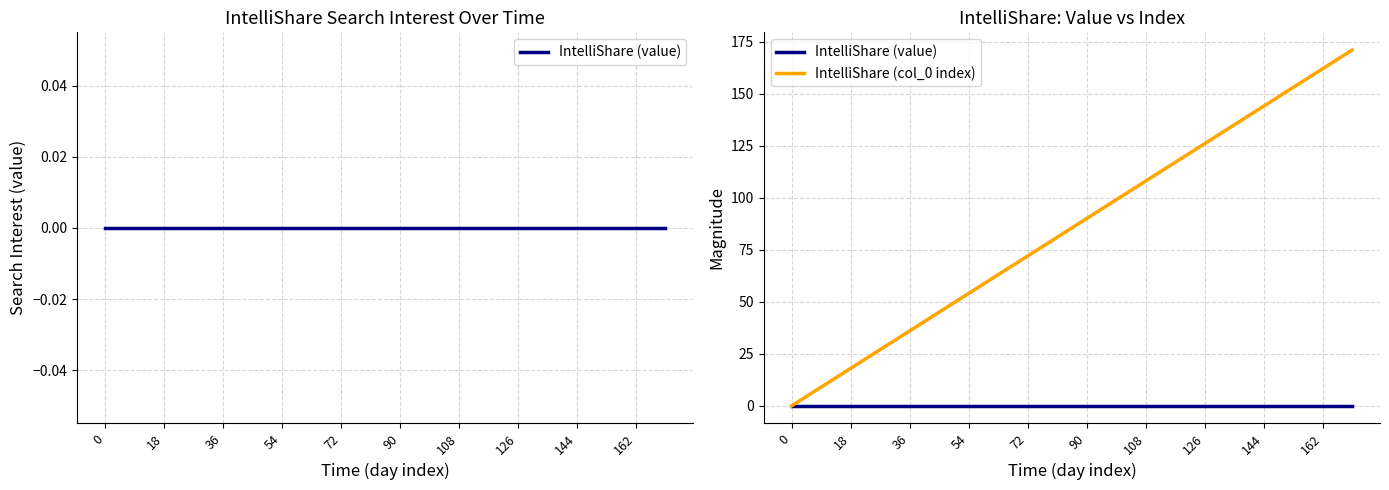

Count the number of data series in this chart.

2